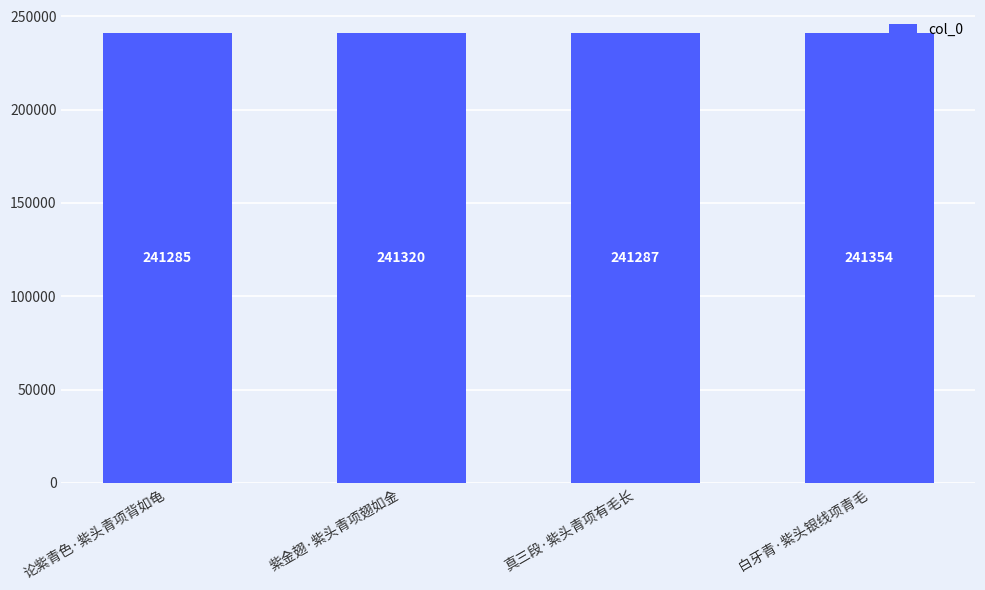

What is the difference between the second highest and minimum values?

35